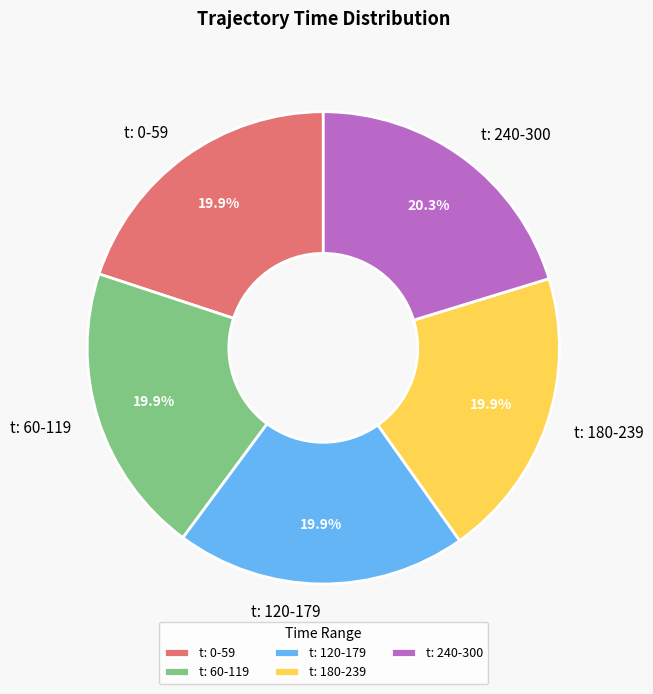

Count the number of slices in the pie.

5